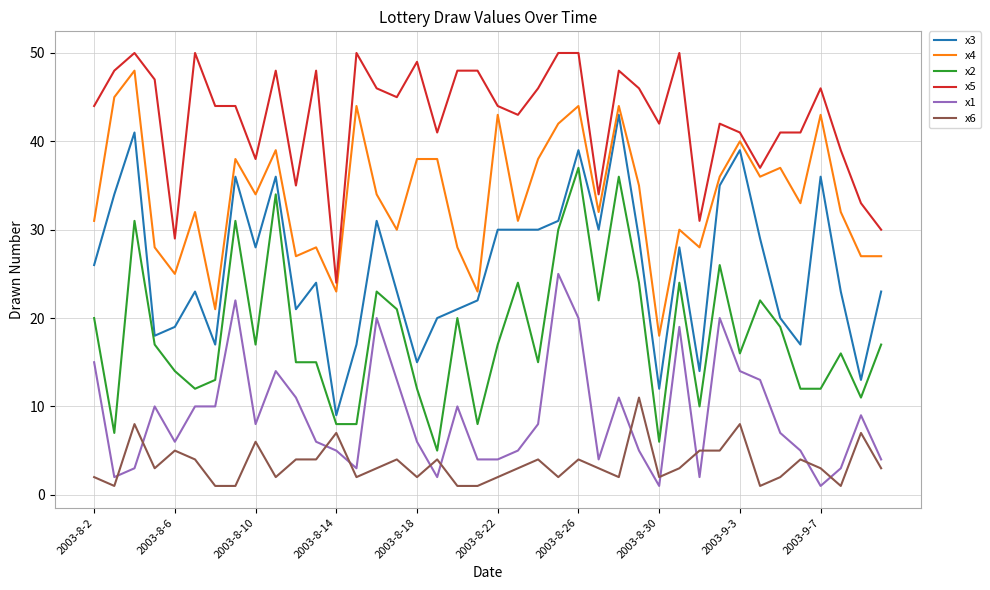

What is the smallest value displayed?

1